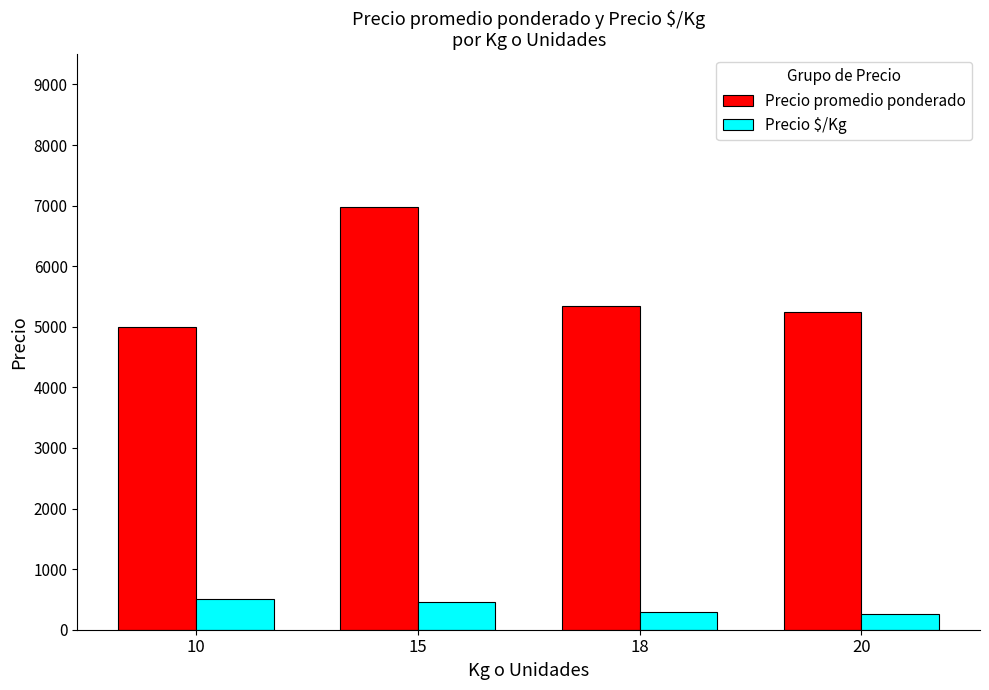

What is the difference between the highest and lowest values at 18?

5042